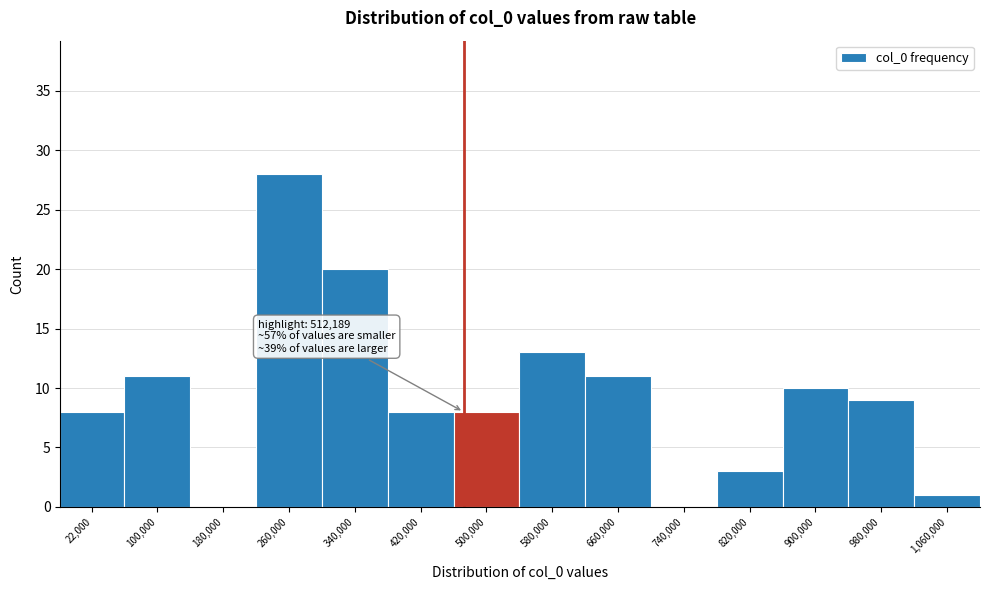

Reading left to right, what are all the values shown in this chart?

22,000=8	100,000=11	180,000=0	260,000=28	340,000=20	420,000=8	500,000=8	580,000=13	660,000=11	740,000=0	820,000=3	900,000=10	980,000=9	1,060,000=1